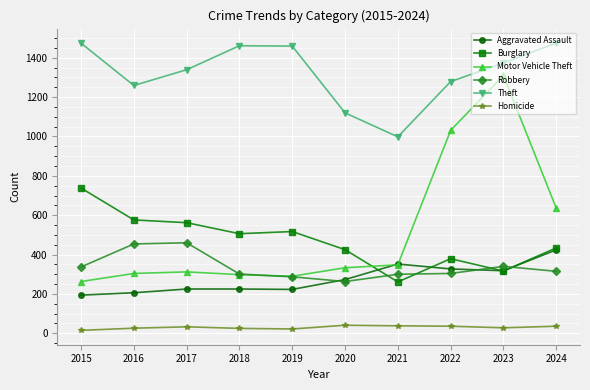

Is the value of Burglary at 2021 greater than the value of Theft at 2023?

No